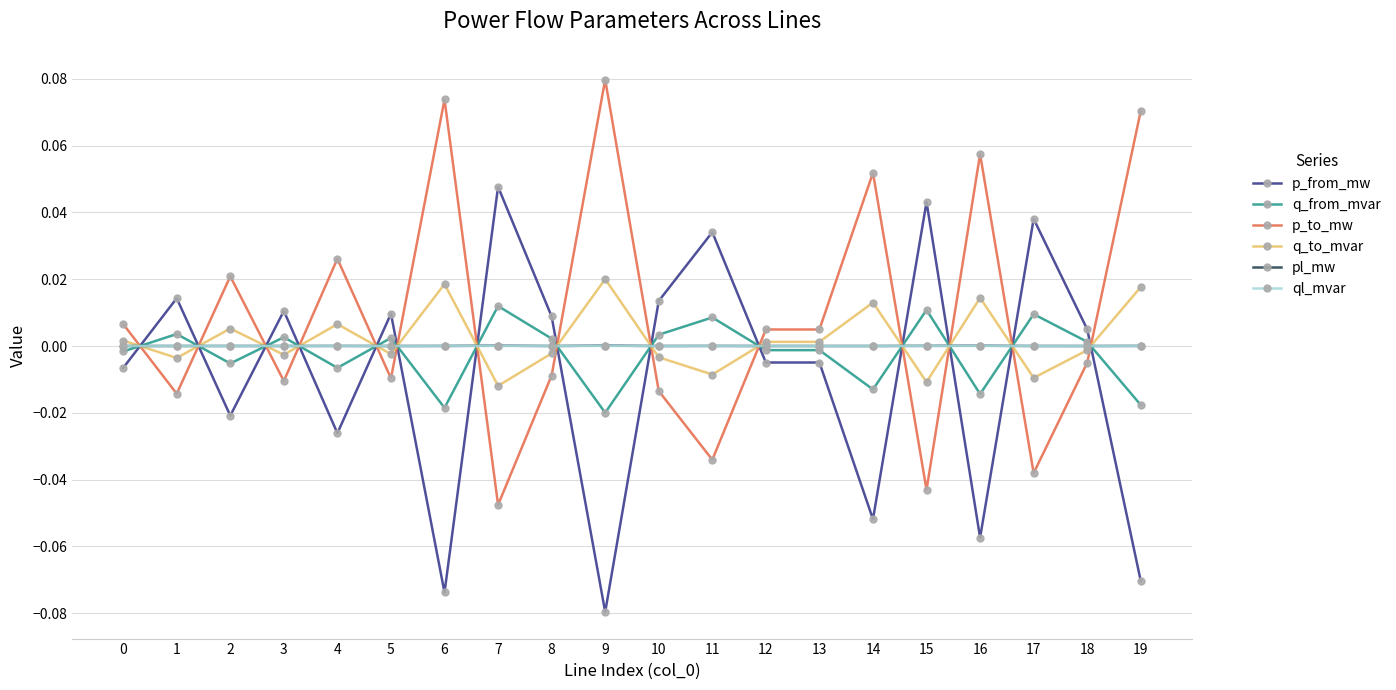

After their last crossing, which series has the higher values: ql_mvar or p_from_mw?

ql_mvar